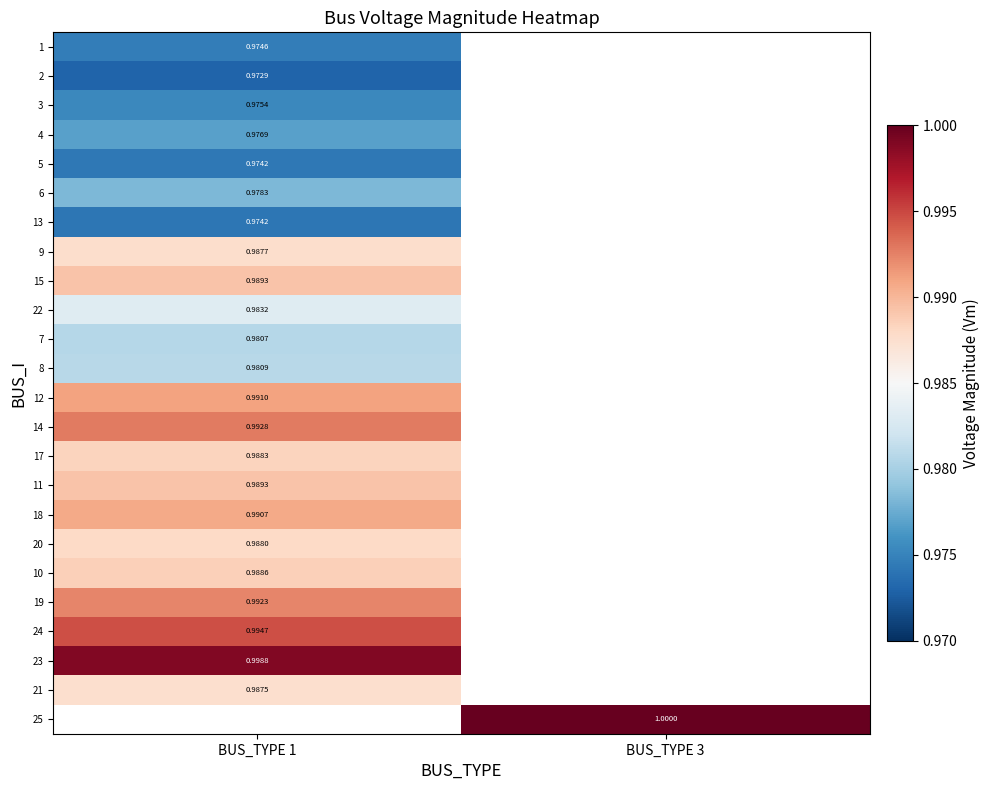

Between BUS_TYPE 3 and BUS_TYPE 1, which is larger?

BUS_TYPE 1